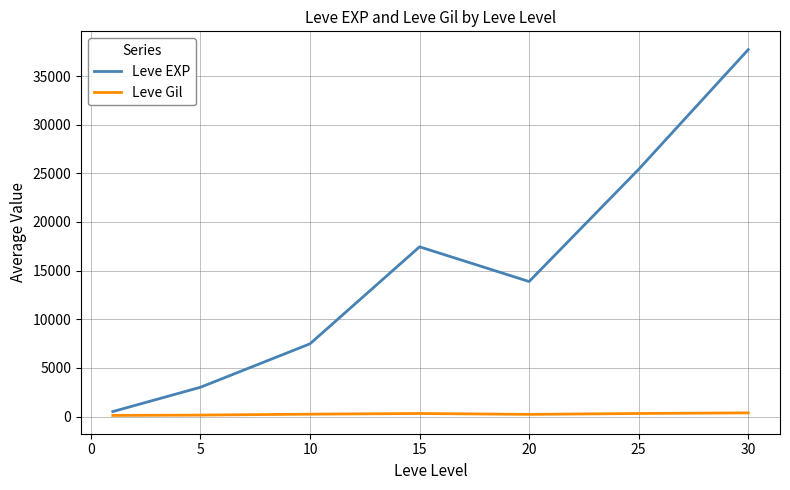

What is the difference between the second highest and minimum values in the Leve Gil series?

199.7